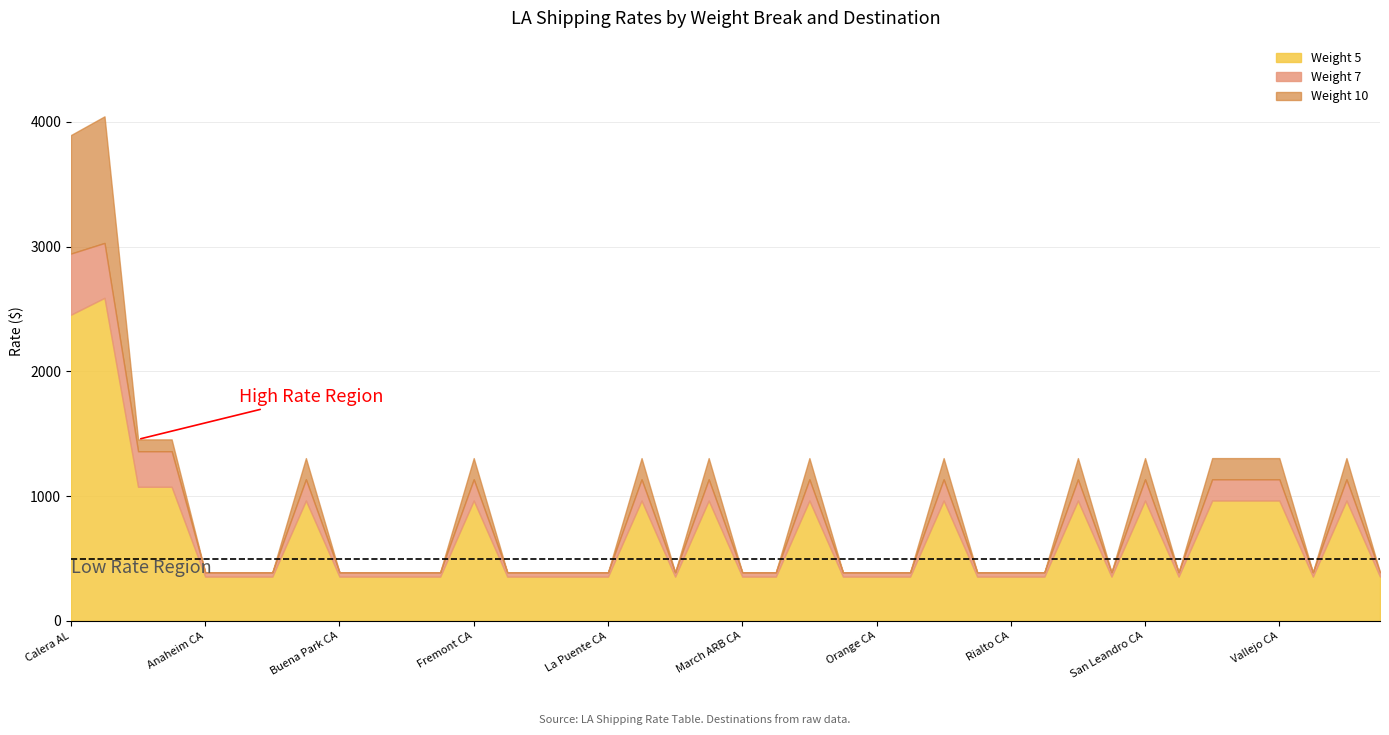

Which series has the largest range (max minus min)?

Weight 10